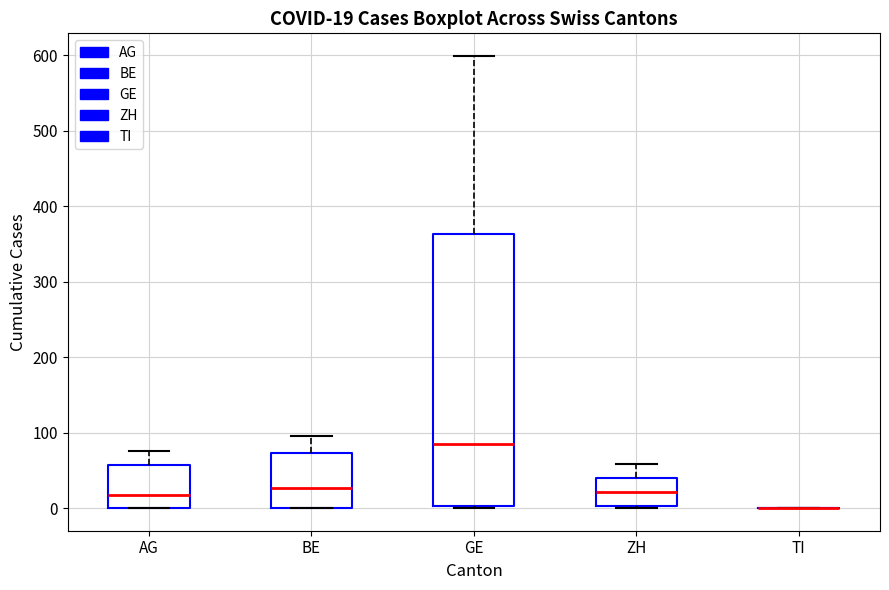

Comparing the boxes themselves (not the whiskers), which one is the tallest?

GE